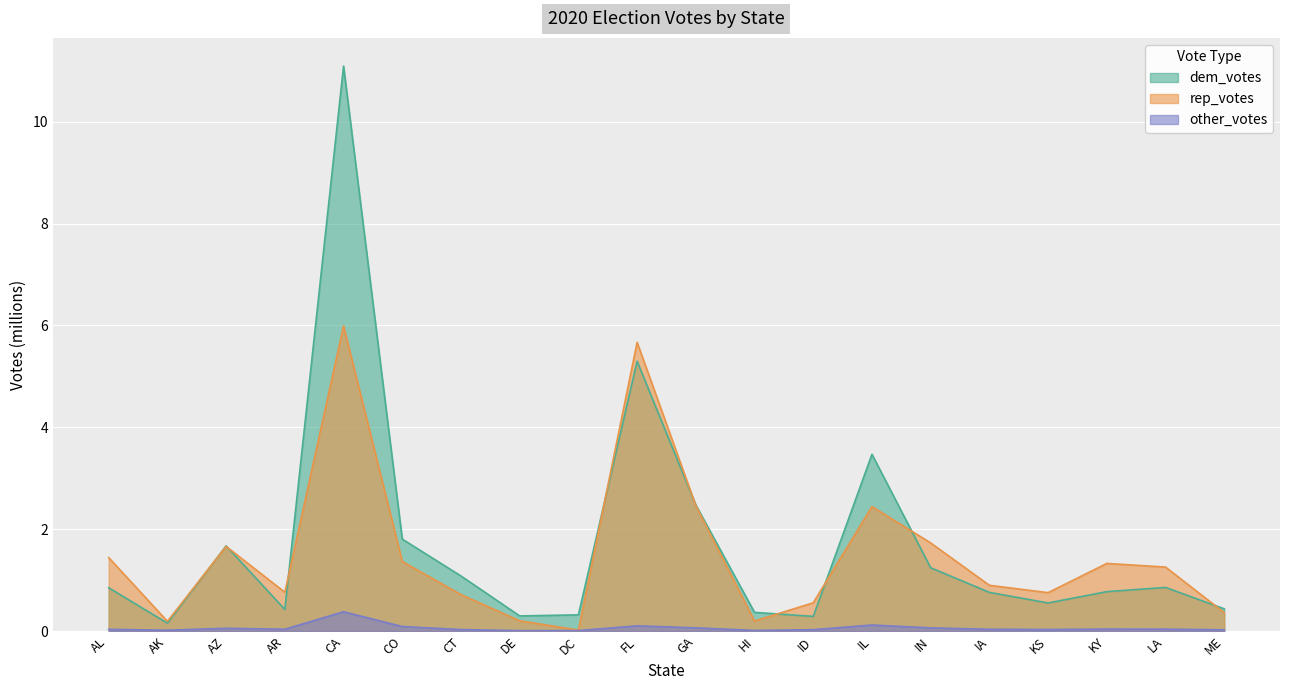

What is the label of the 8th point from the right?

ID